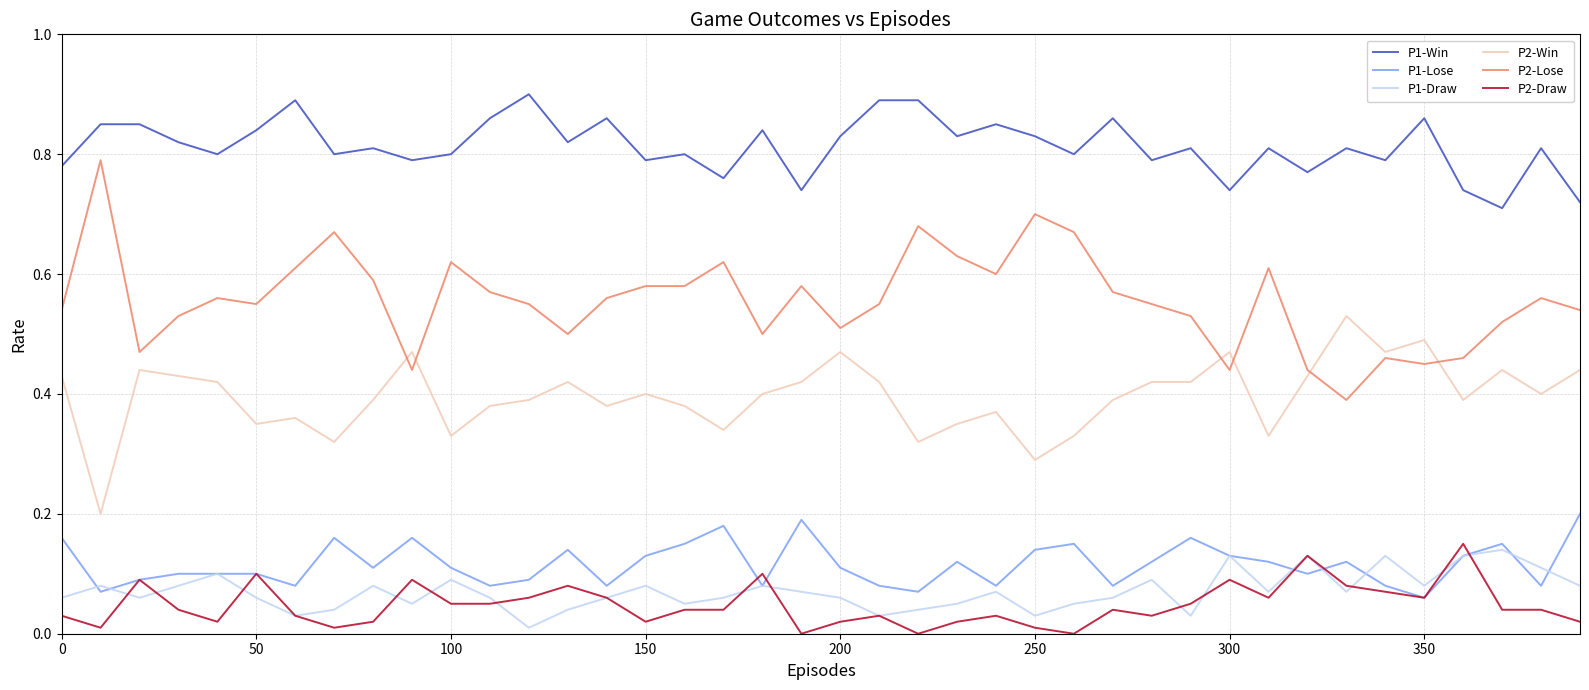

True or false: P1-Win and P1-Draw cross at least once.

False